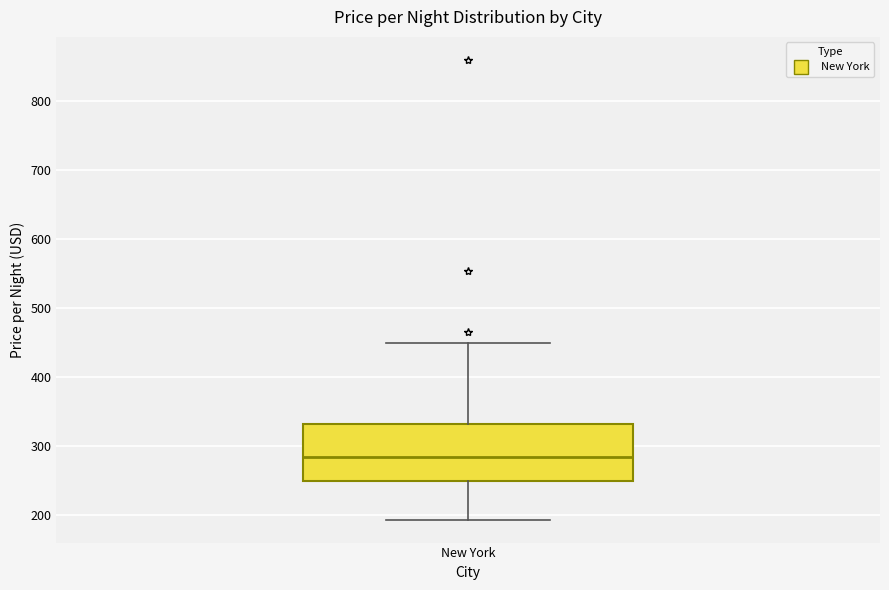

Read this box plot against the y-axis: the position of the median line, the range covered by the box, and the ends of both whiskers. The values are not printed on the chart, so give them approximately, as read against the axis.

median 290, box 250 to 330, whiskers 190 to 450